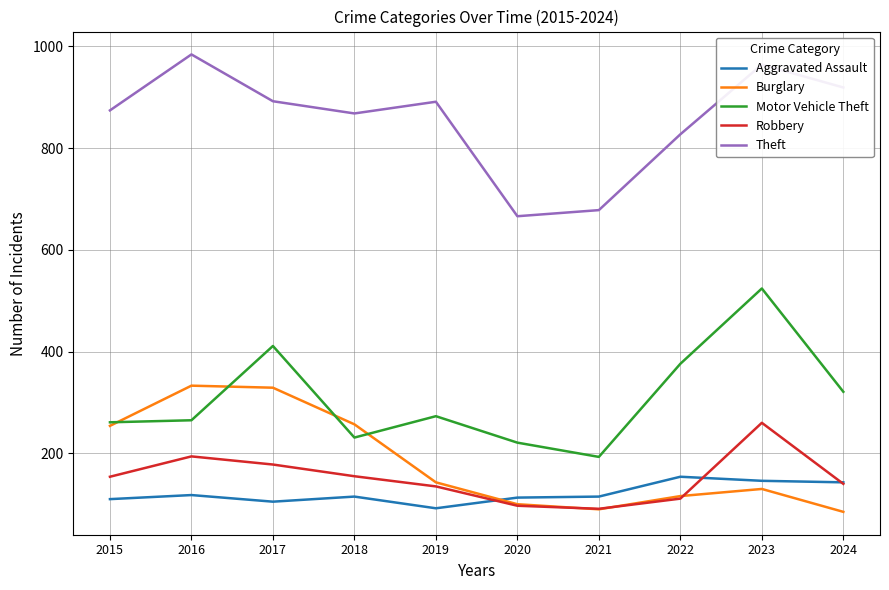

What is the difference between the highest and lowest values at 2020?

569